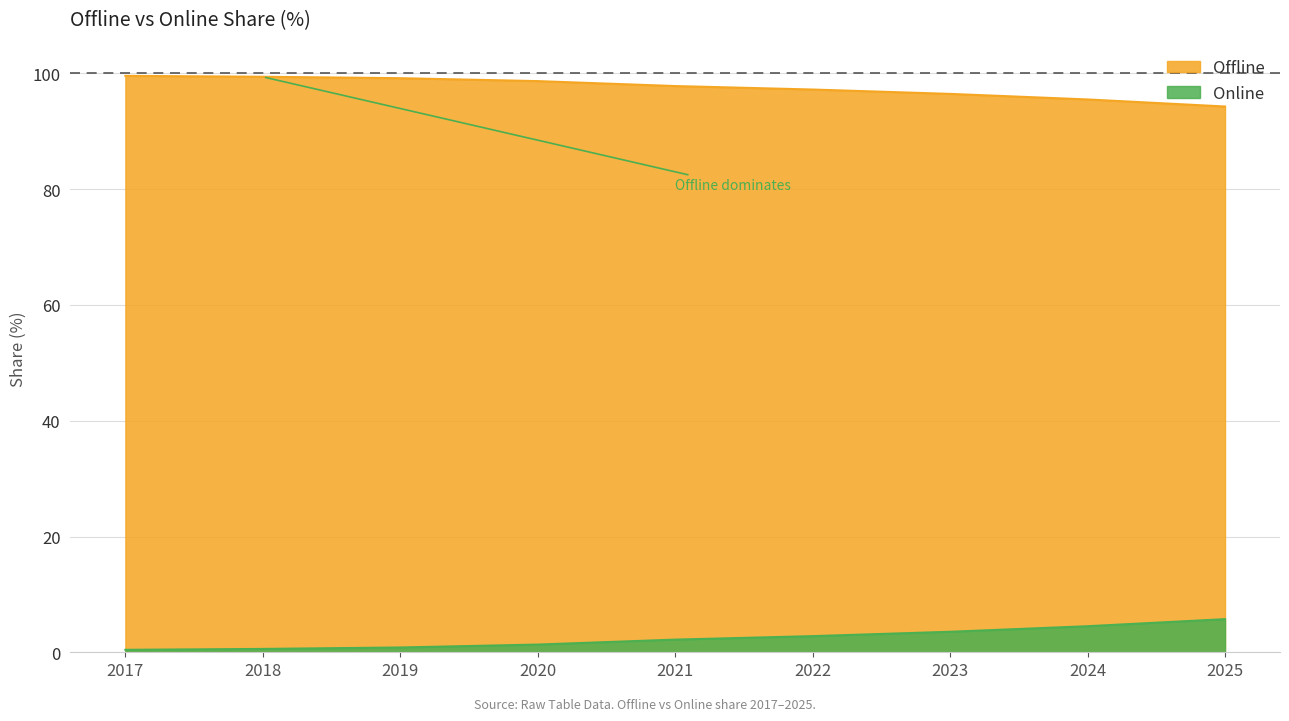

How many series are shown in this chart?

2